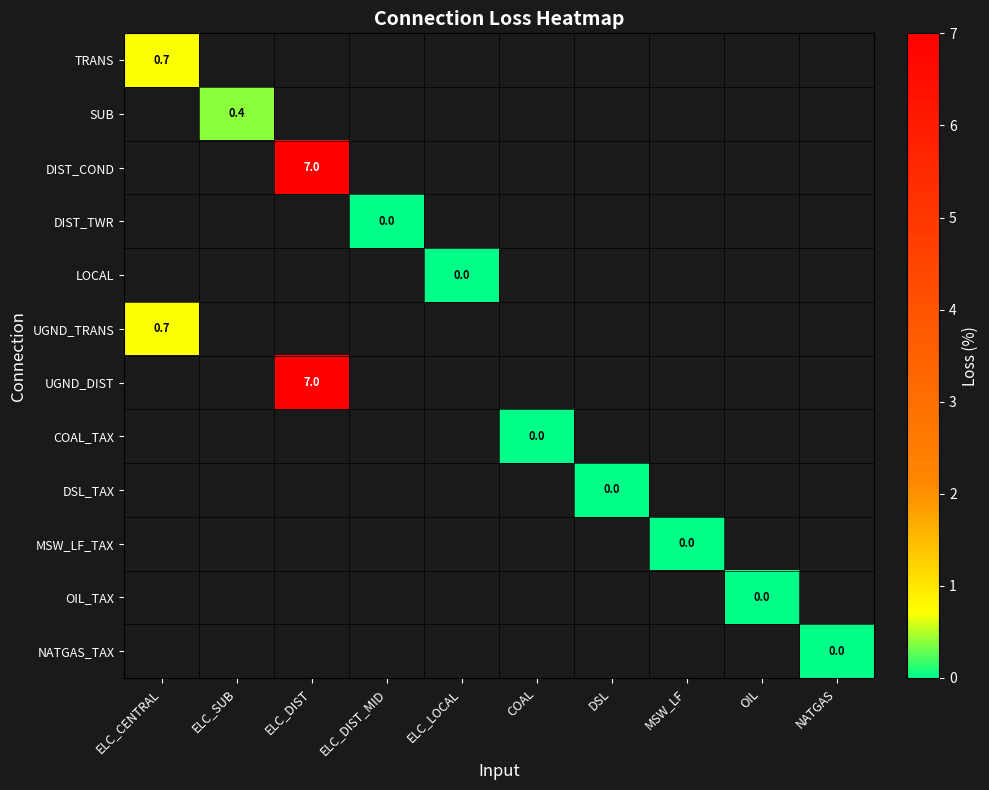

At which category does the chart reach its peak across all series?

ELC_DIST